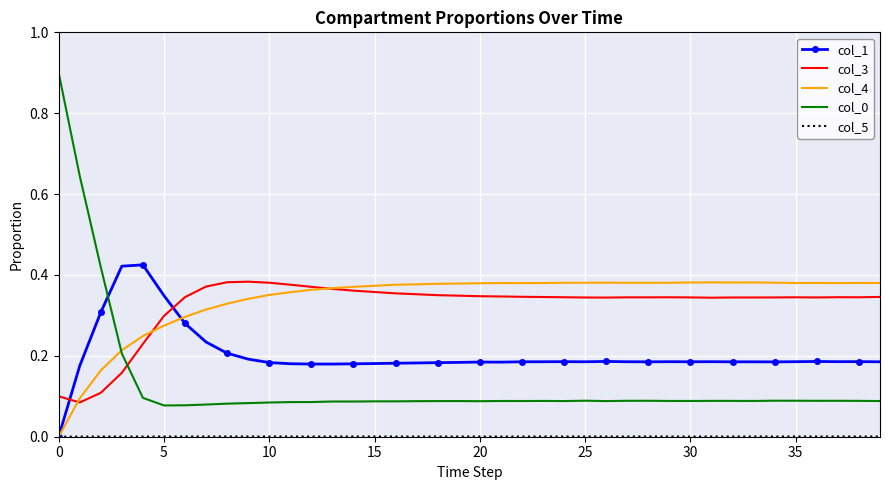

What is the maximum value shown in the chart?

0.9